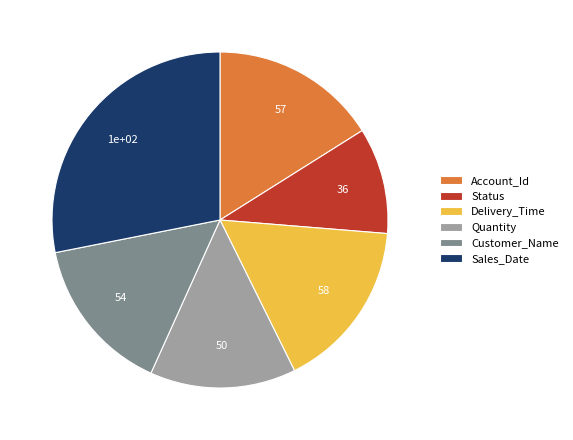

Is there any slice that represents more than half of the pie?

No